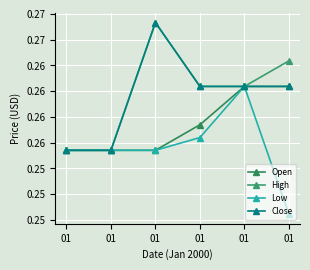

At which label does Low reach its minimum?

01